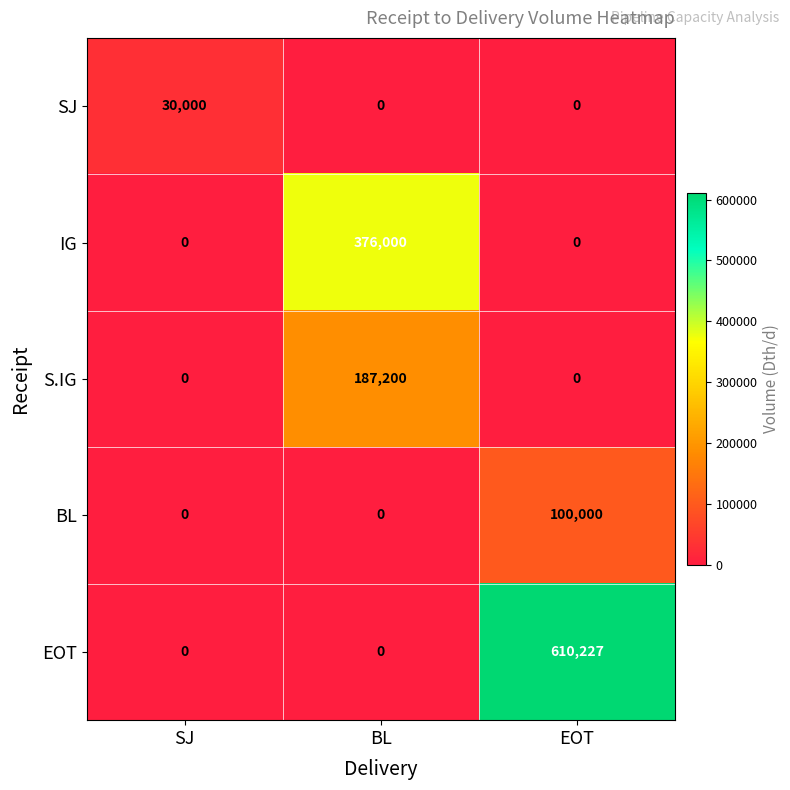

How many distinct data groups are displayed?

5